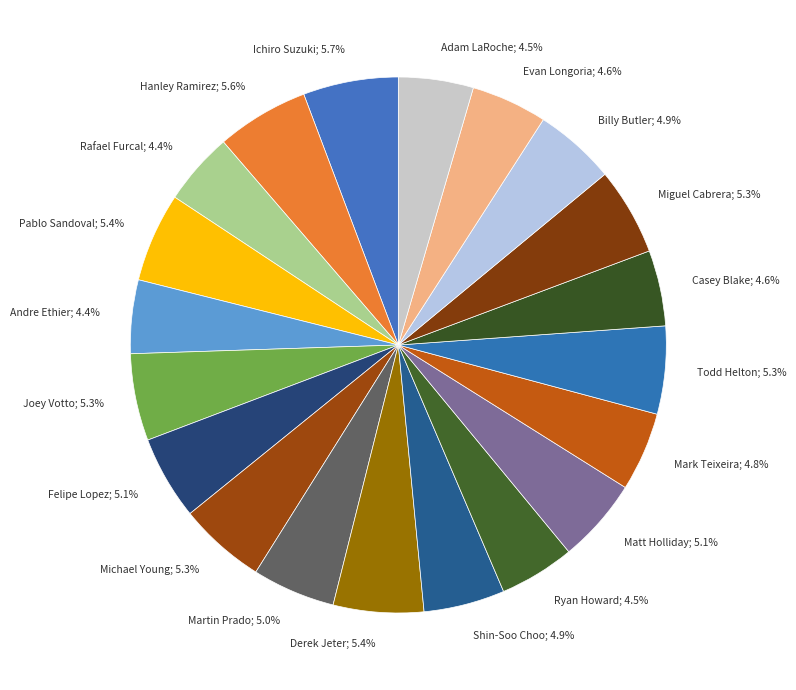

Which slice is the smallest?

Rafael Furcal